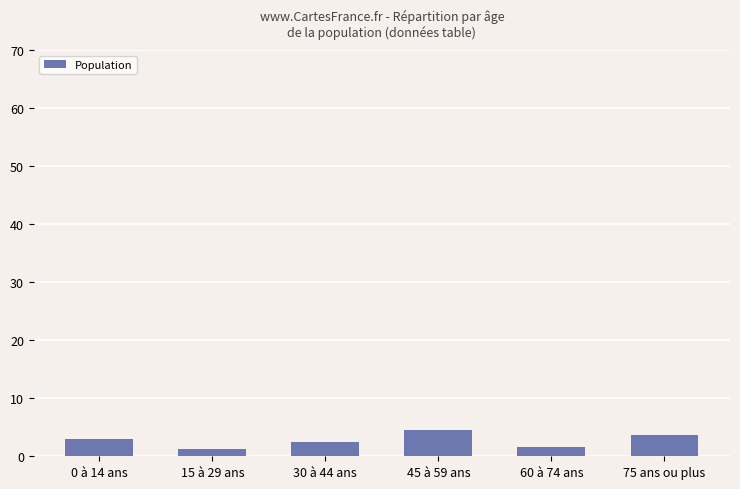

What is the maximum value shown in the chart?

4.6